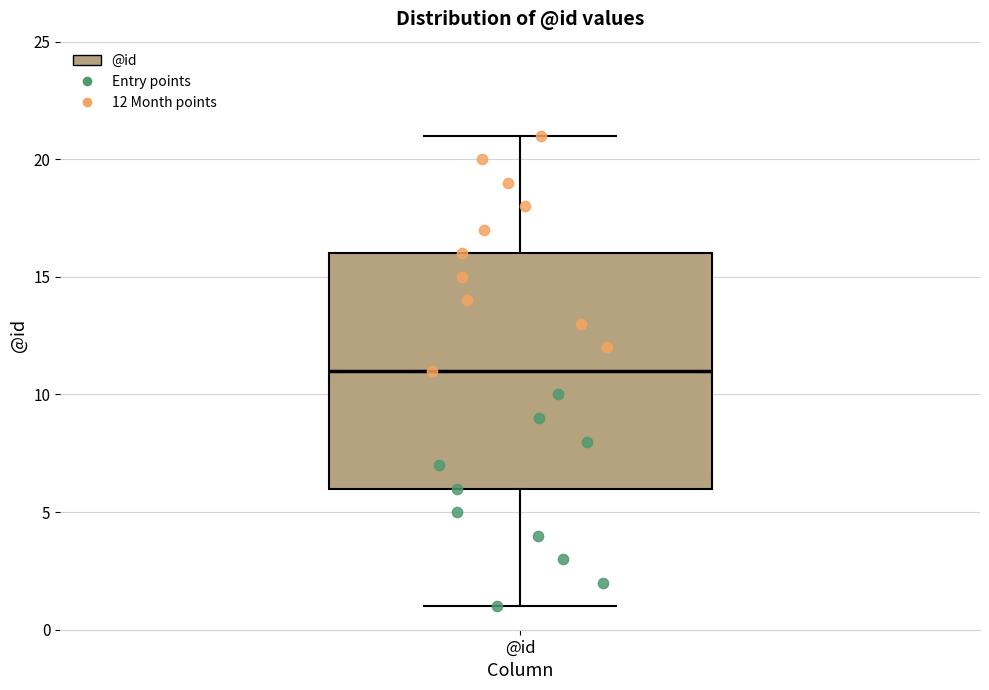

Where does the upper whisker of the box for @id end on the y-axis? The values are not printed on the chart, so give them approximately, as read against the axis.

21